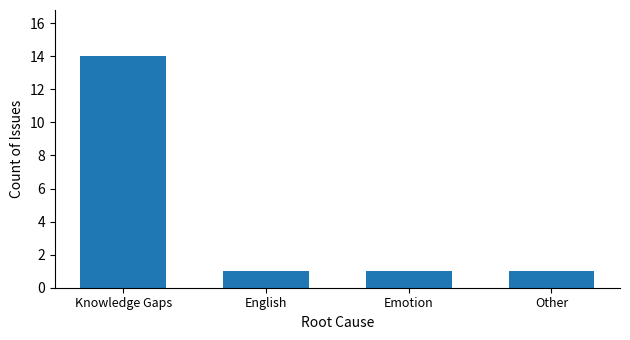

Which category has the highest value across all series?

Knowledge Gaps